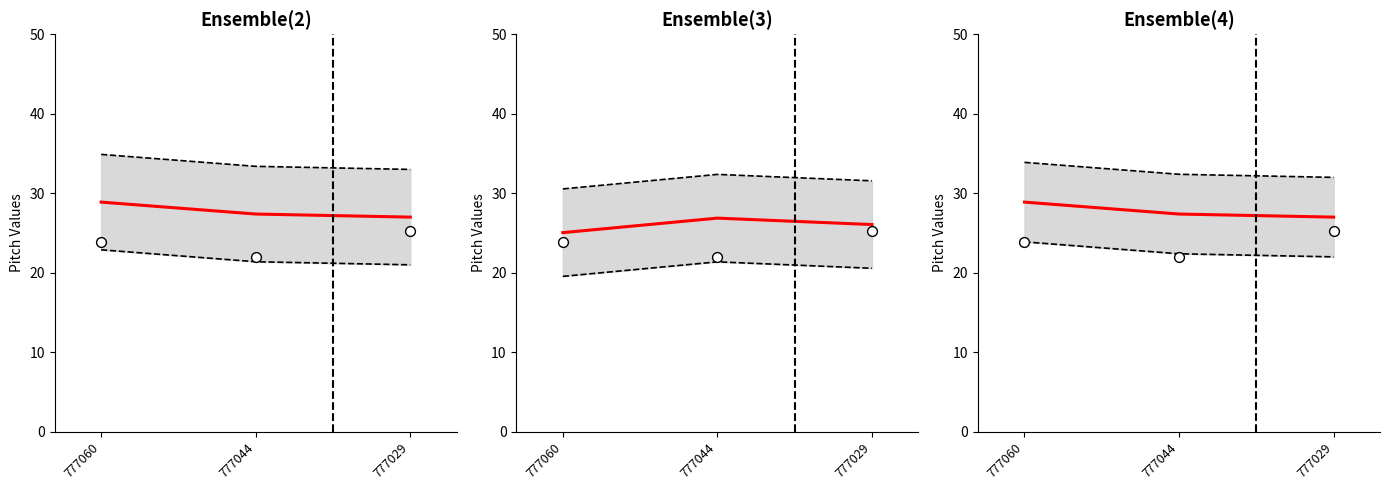

What is the total value across all series at 777060?

89.3